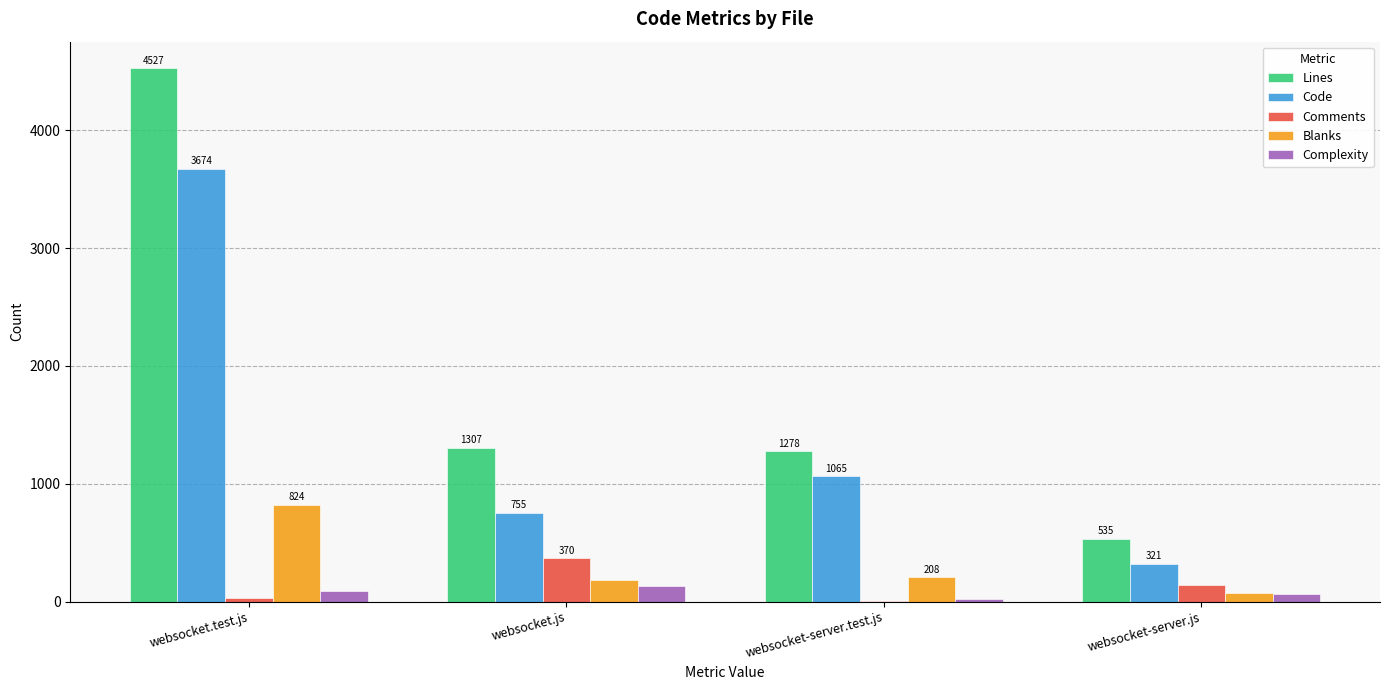

True or false: Code has a value of 1679 at websocket-server.test.js.

False